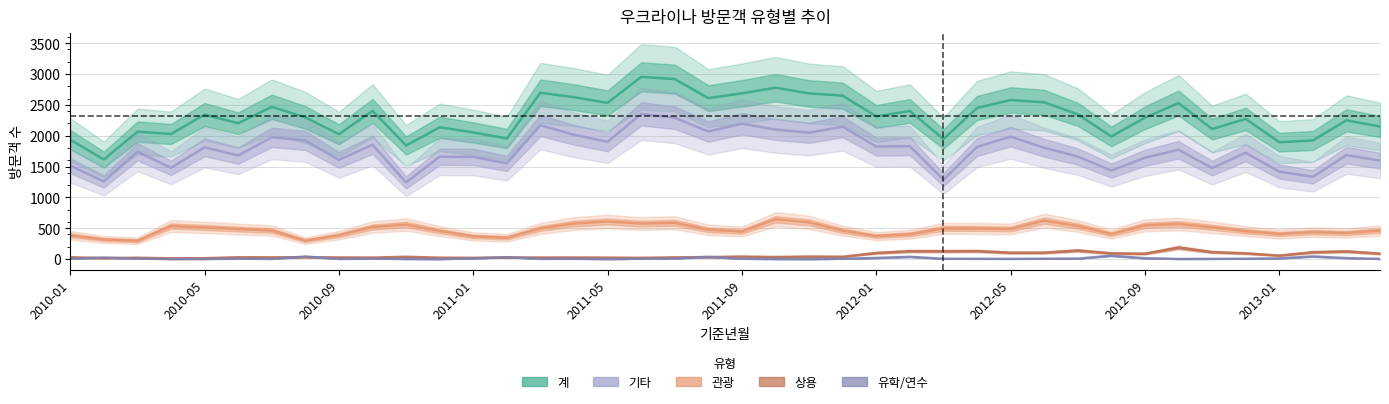

True or false: 계 and 관광 intersect in this chart.

False